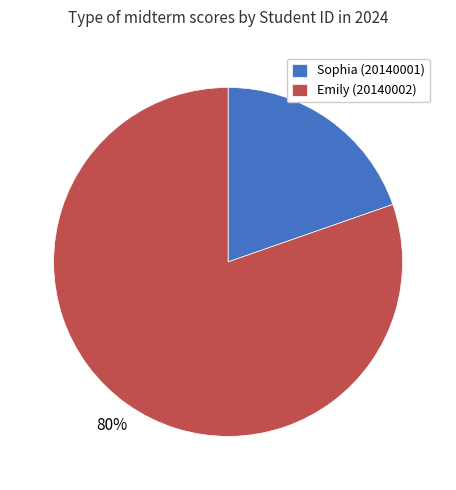

To the nearest percent, what portion does Sophia (20140001) represent?

20%